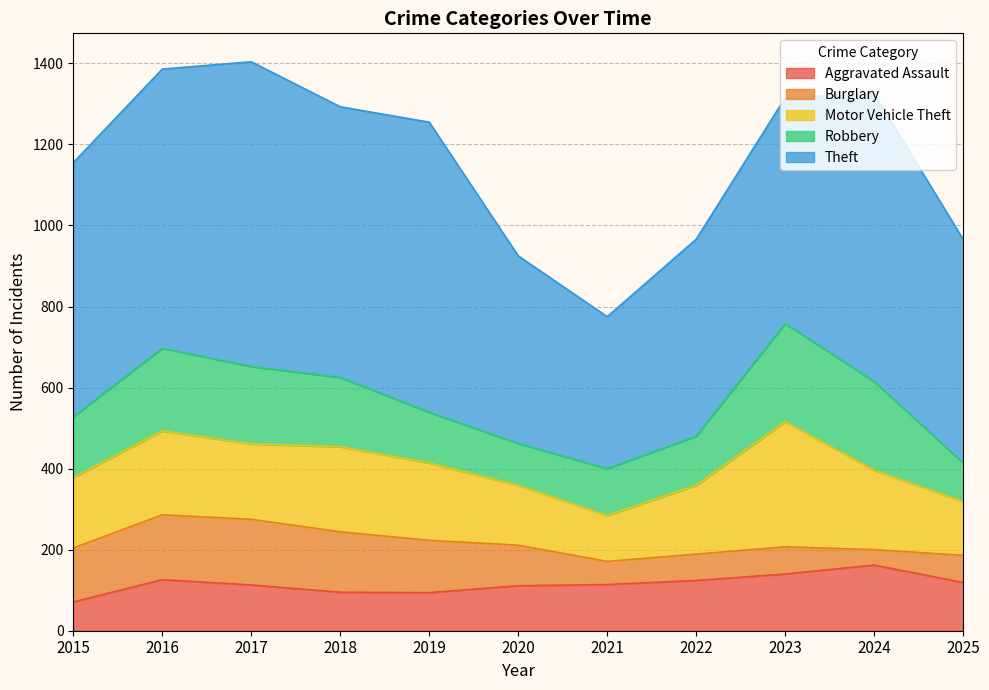

True or false: Theft and Burglary cross at least once.

False